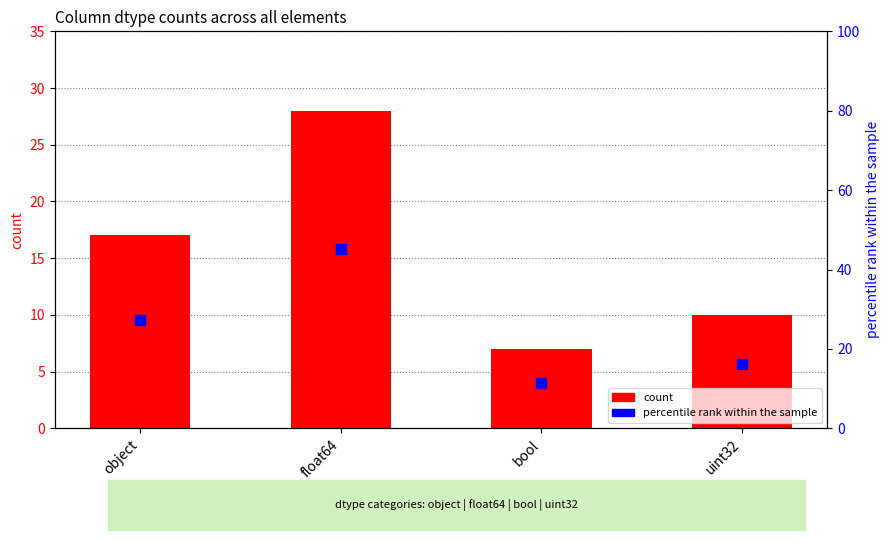

At how many categories does at least one series exceed 18?

2